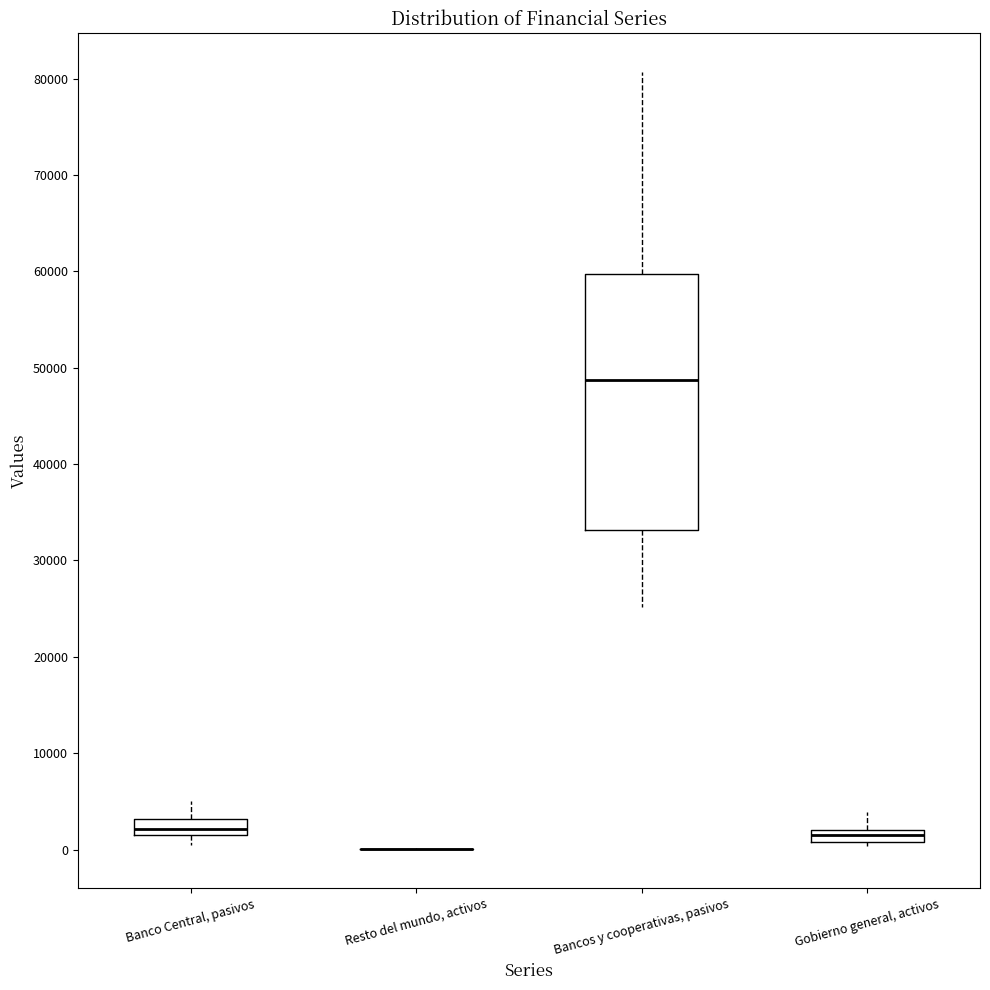

Comparing the boxes themselves (not the whiskers), which one is the tallest?

Bancos y cooperativas, pasivos